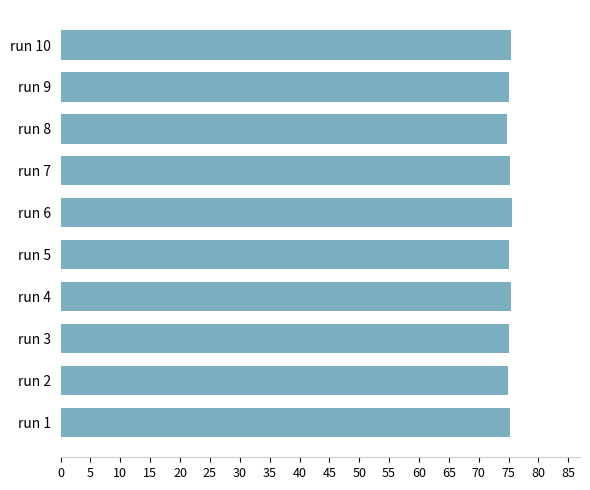

True or false: the data shows 32.6 at run 4.

False